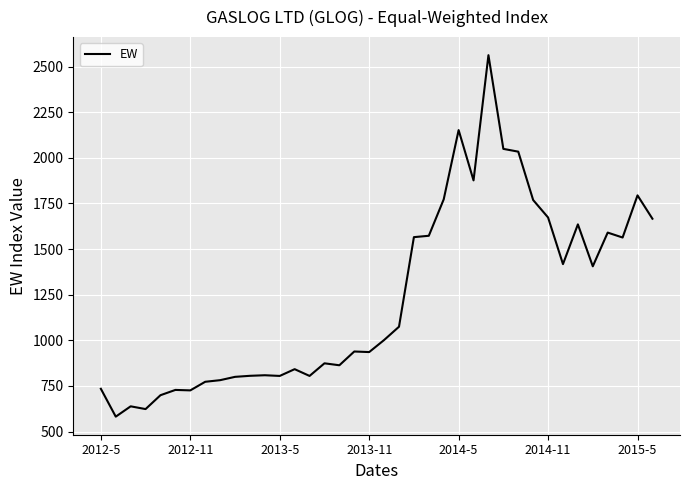

Does the chart have visible grid lines?

Yes